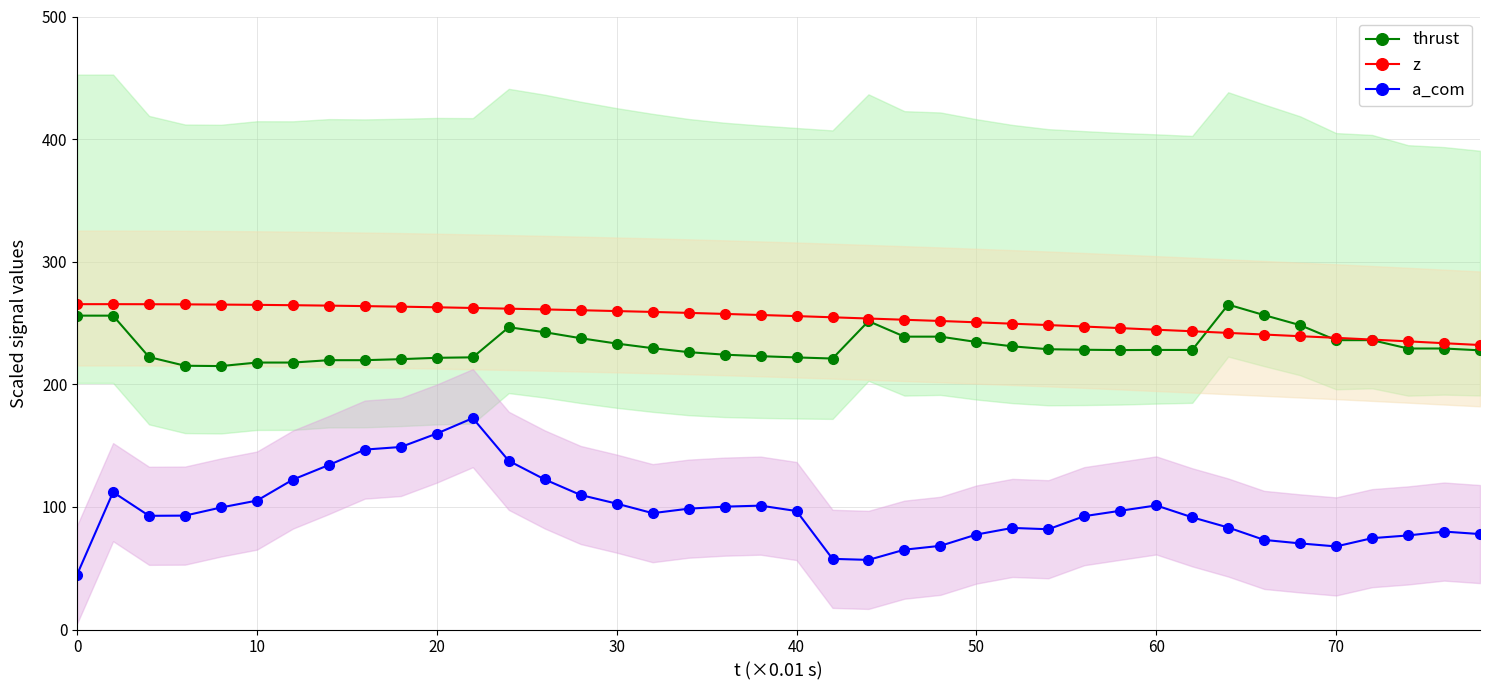

True or false: a_com and z cross at least once.

False